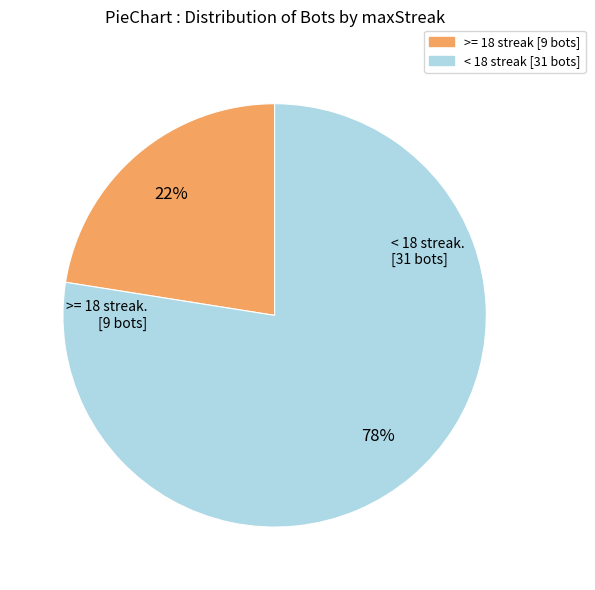

Is there a majority slice in this chart?

Yes